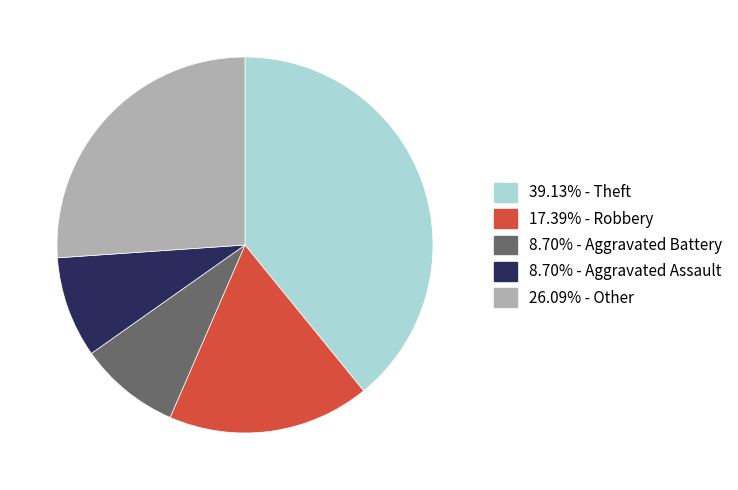

Is there a majority slice in this chart?

No